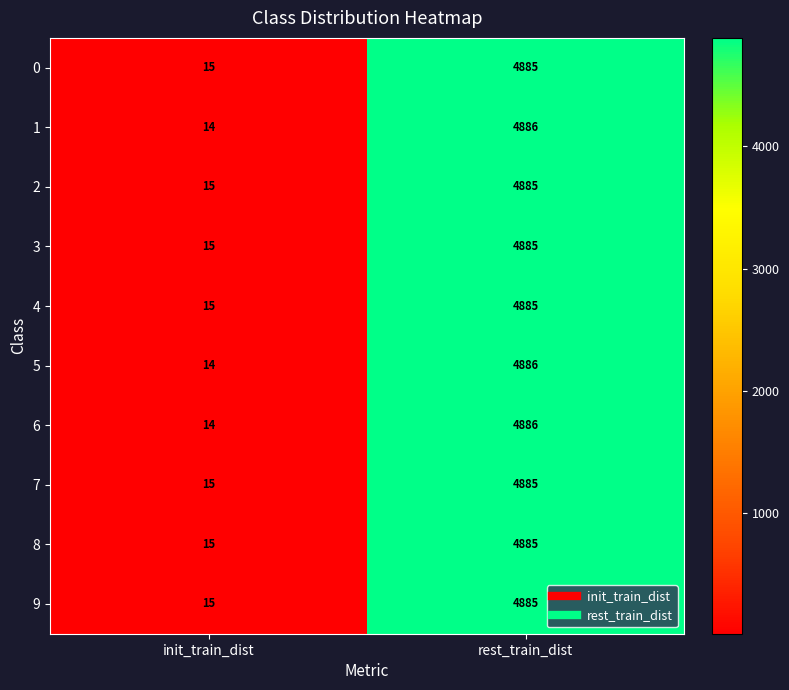

What is the smallest value displayed?

14